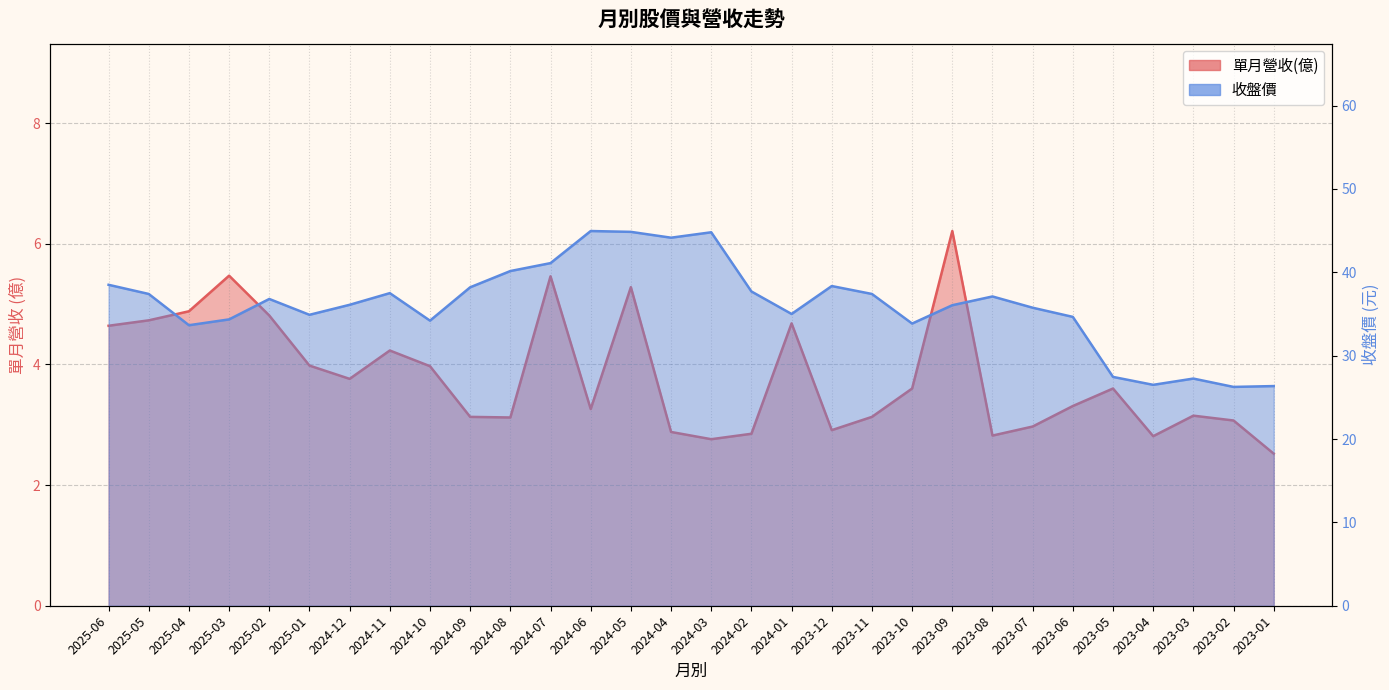

True or false: 收盤價 and 單月營收(億) intersect in this chart.

False